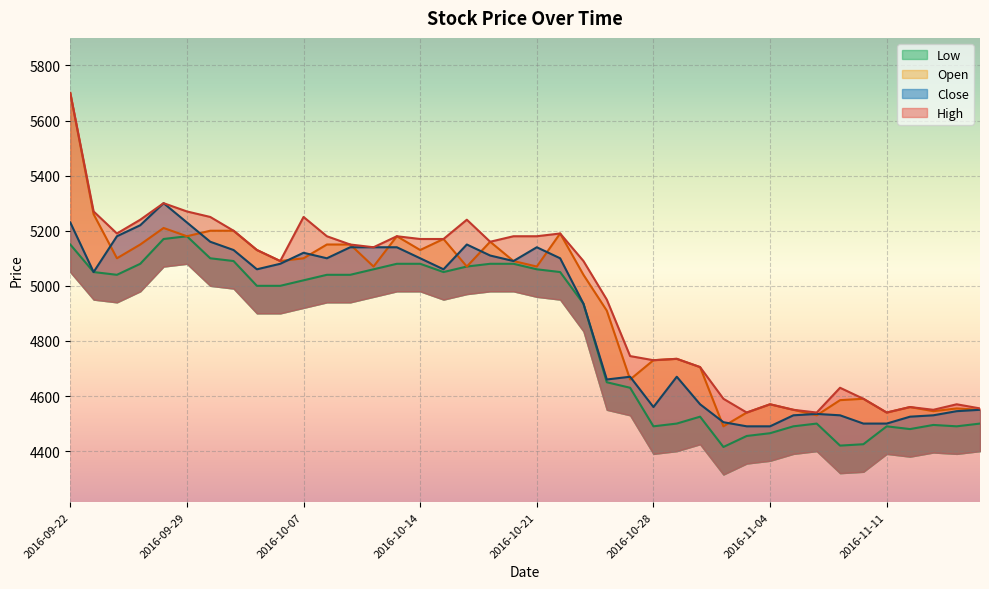

Which series has the largest range (max minus min)?

Open